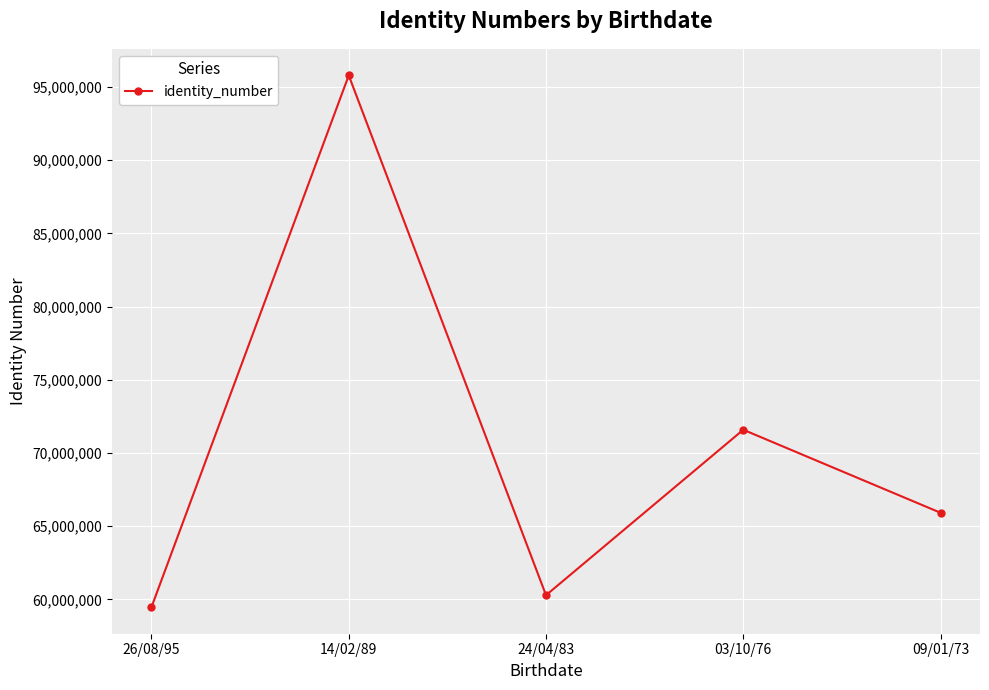

At which label is the value closest to 77627418?

03/10/76